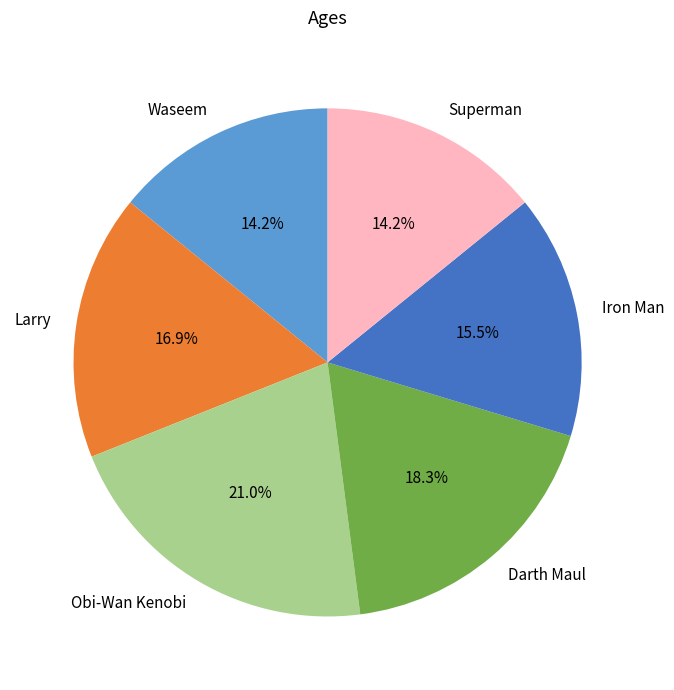

Which category has the biggest portion of the pie?

Obi-Wan Kenobi